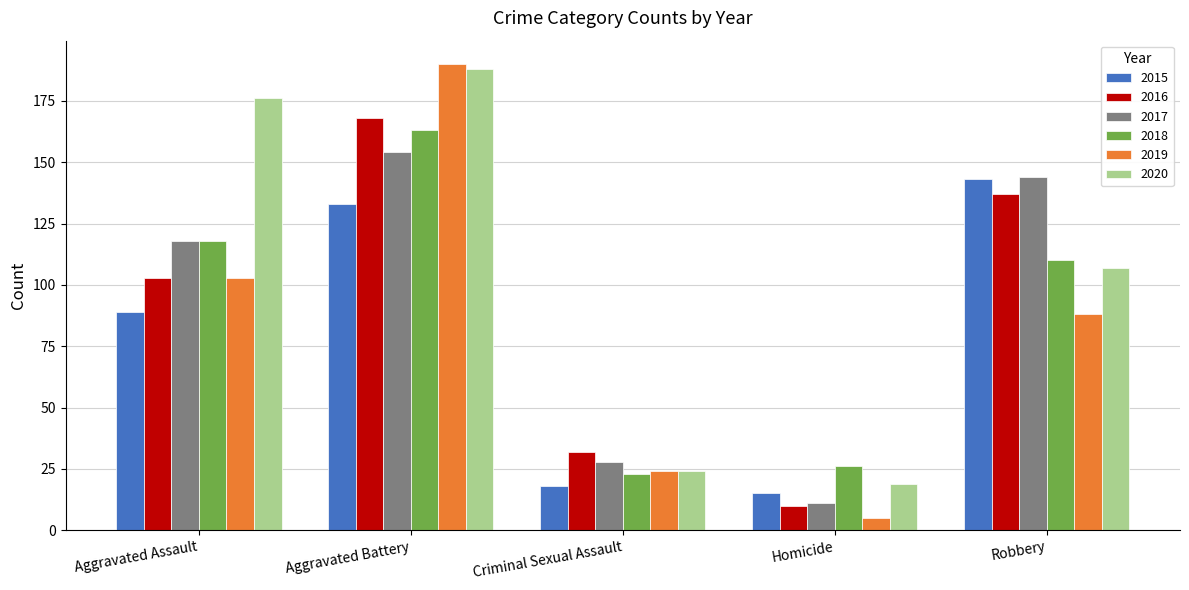

At which category is the sum across all series the highest?

Aggravated Battery